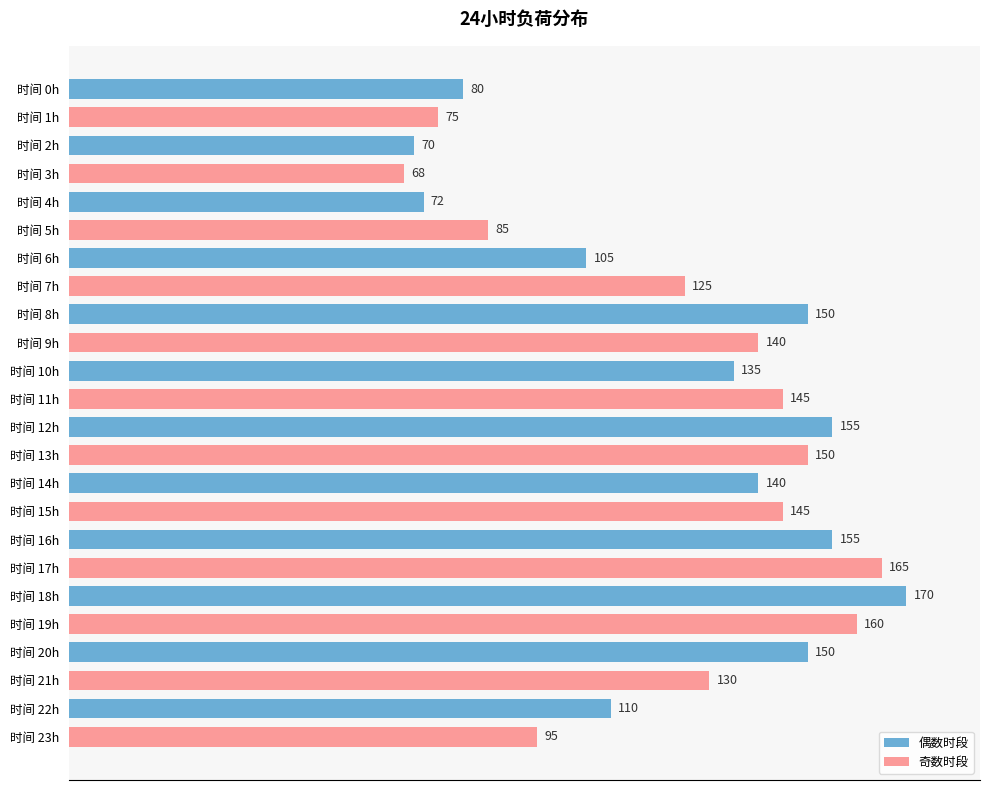

What is the difference between the maximum and minimum values?

102